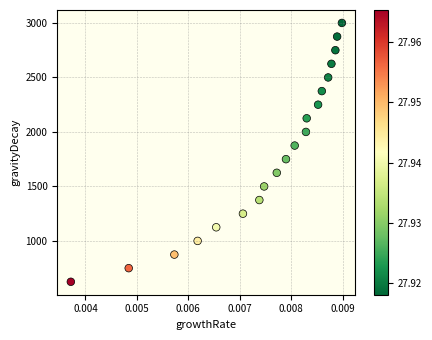

What is the range of Y values (max minus min)?

2375.2